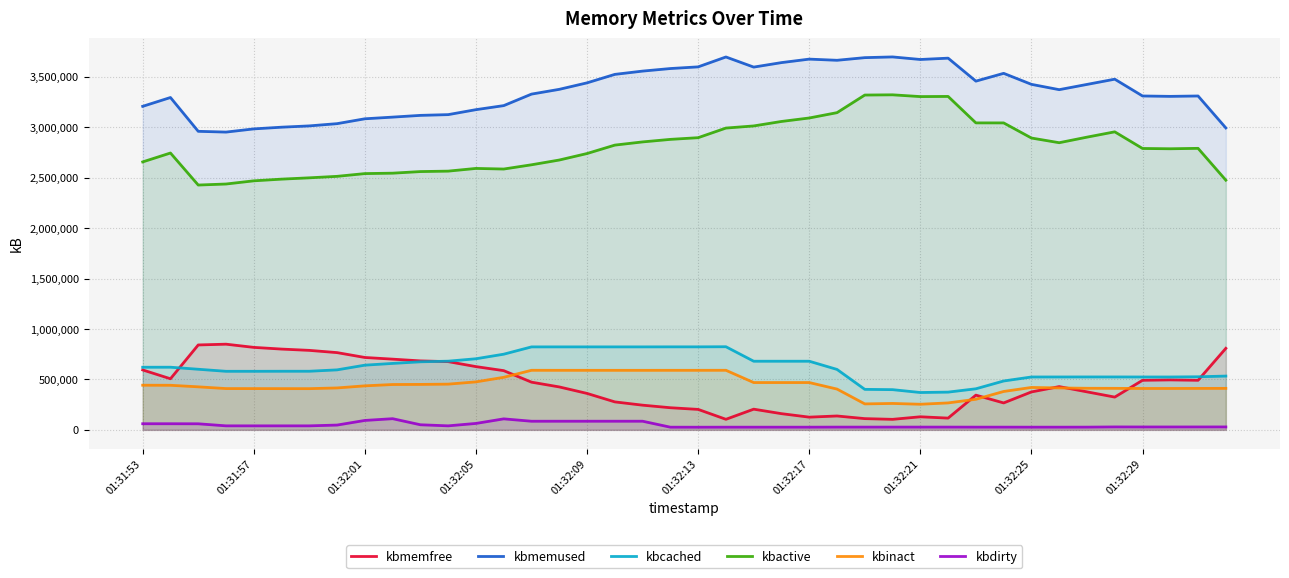

What is the difference between the maximum and minimum values in the kbmemfree series?

745024